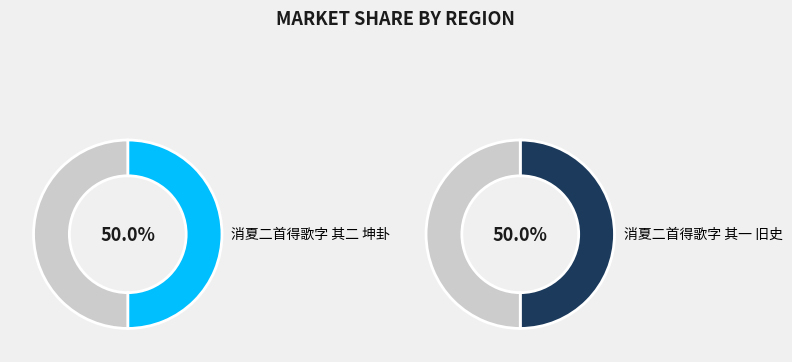

Is 消夏二首得歌字 其二 坤卦 the majority of the pie?

Yes